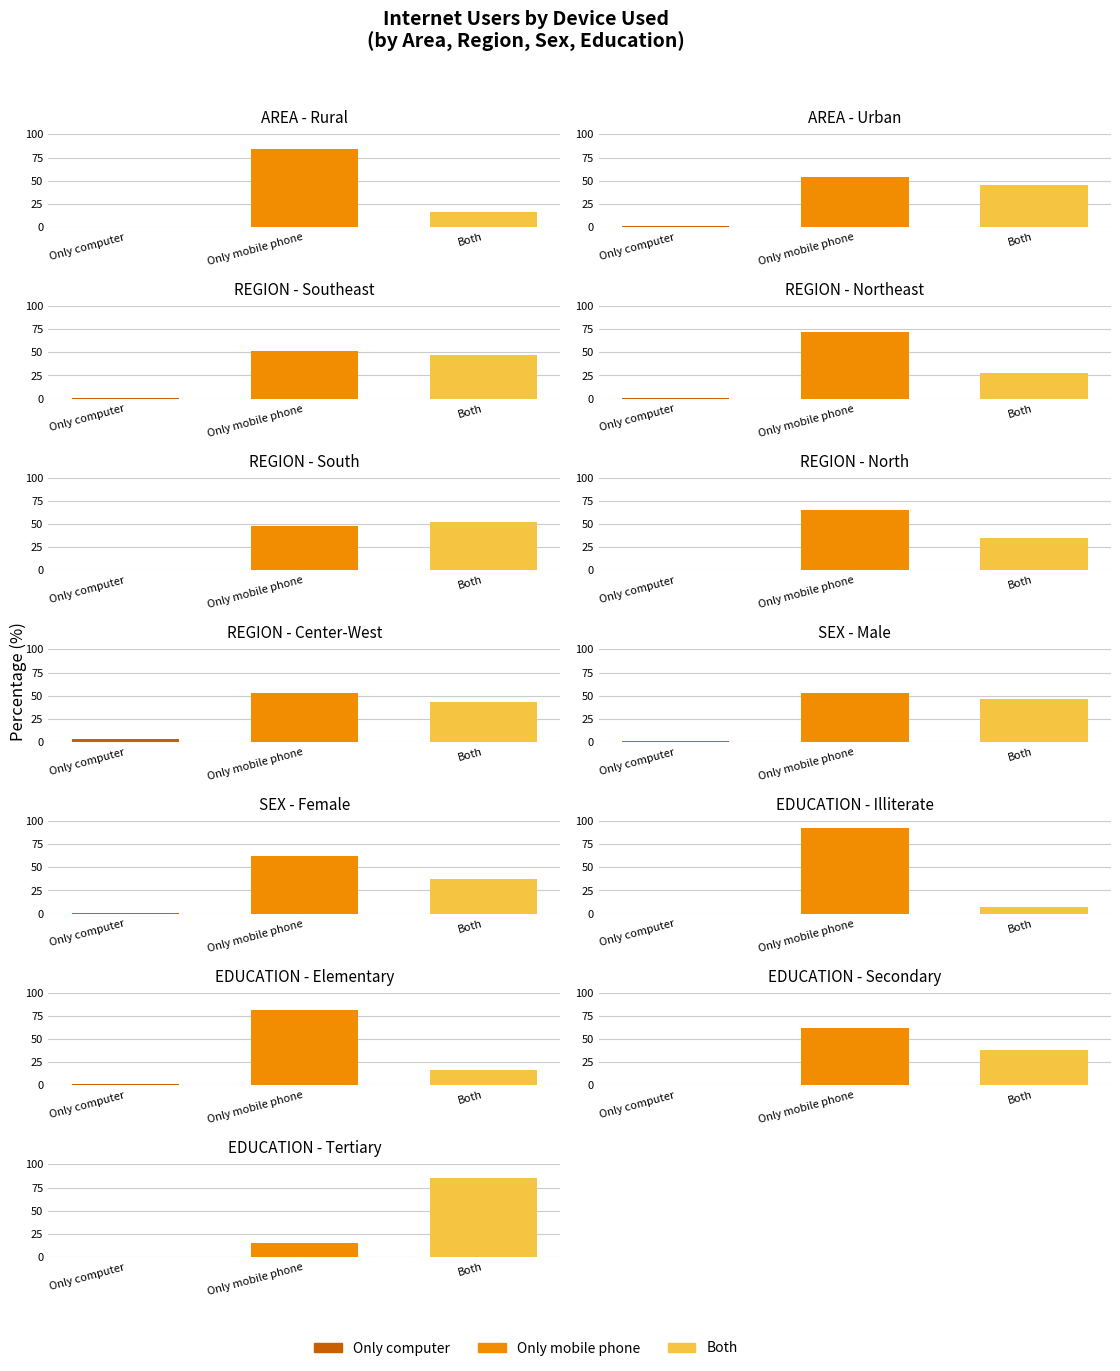

What is the average value of the Only computer series?

0.8